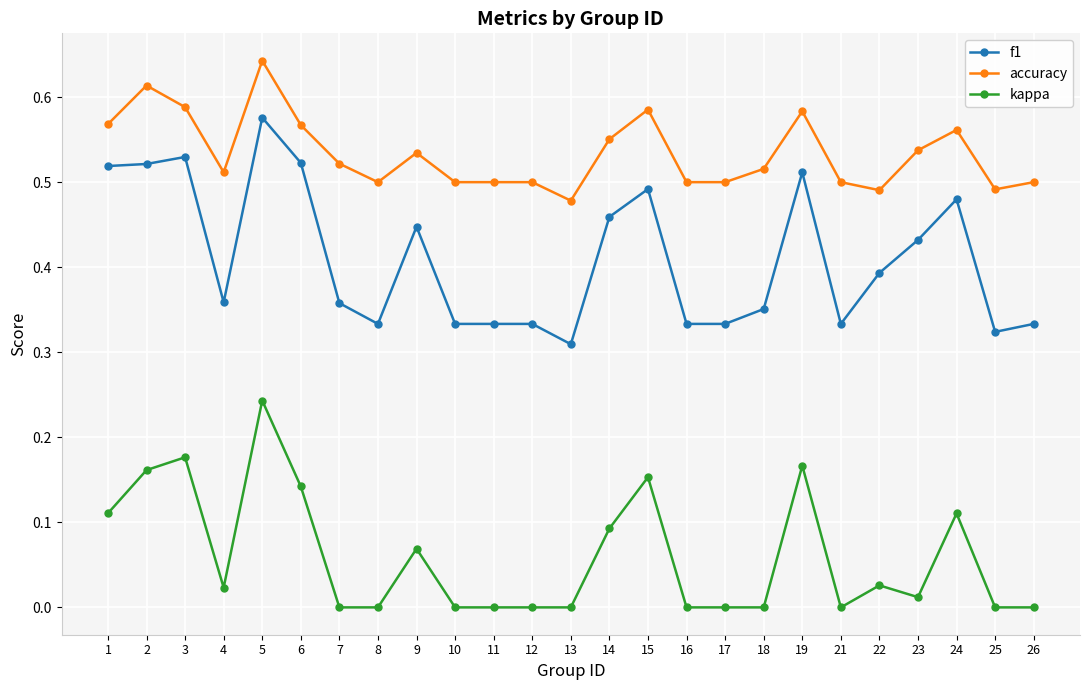

Count the number of categories in the chart.

25